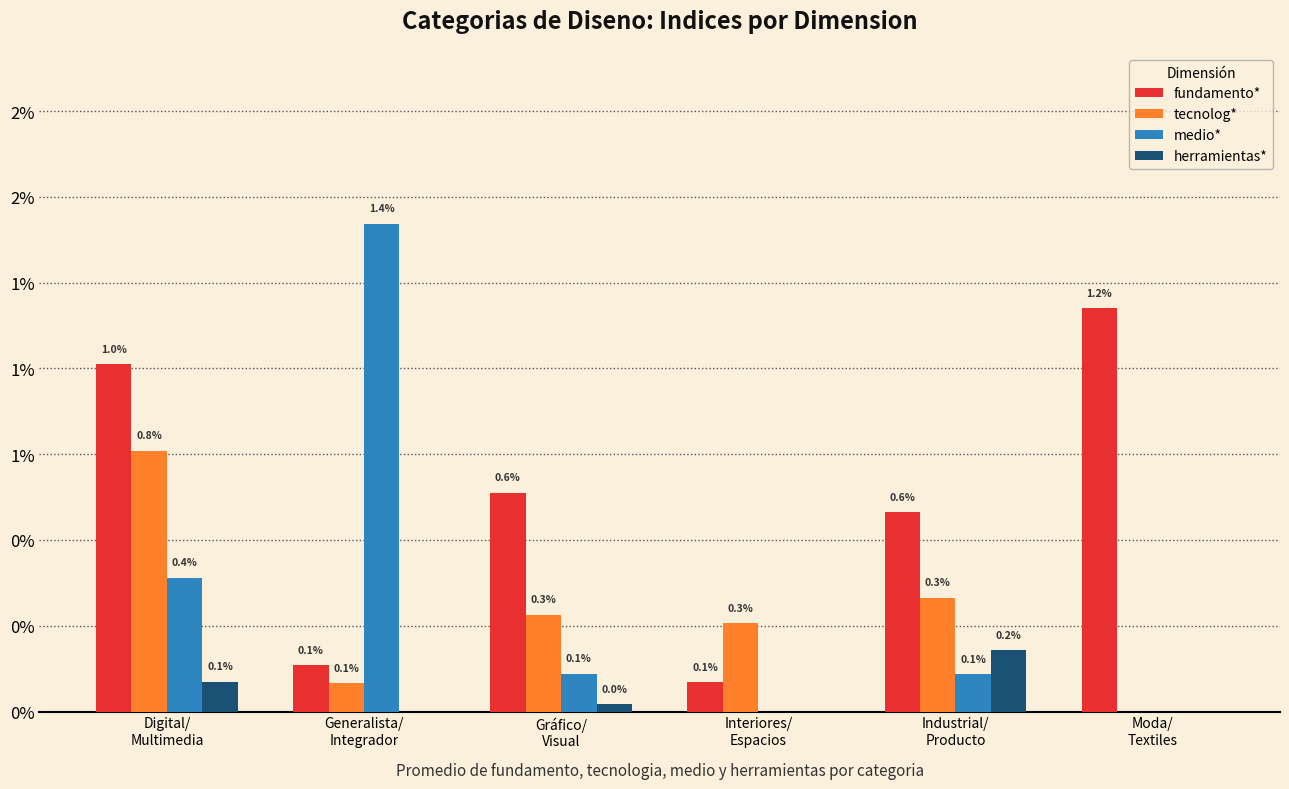

What are all the series names shown in the legend?

fundamento*, tecnolog*, medio*, herramientas*